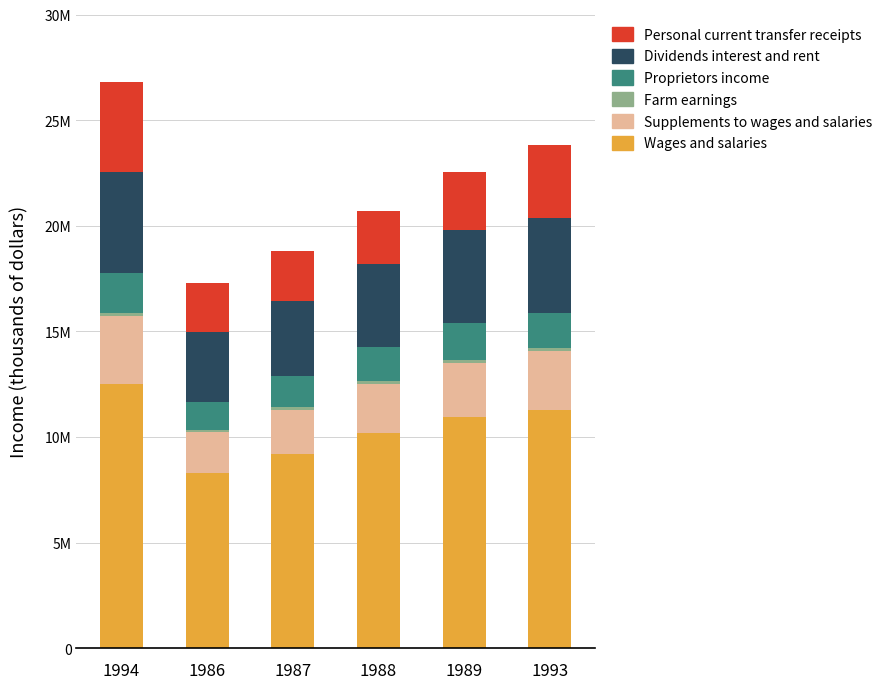

What is the difference between the Dividends interest and rent values at 1987 and 1986?

291740